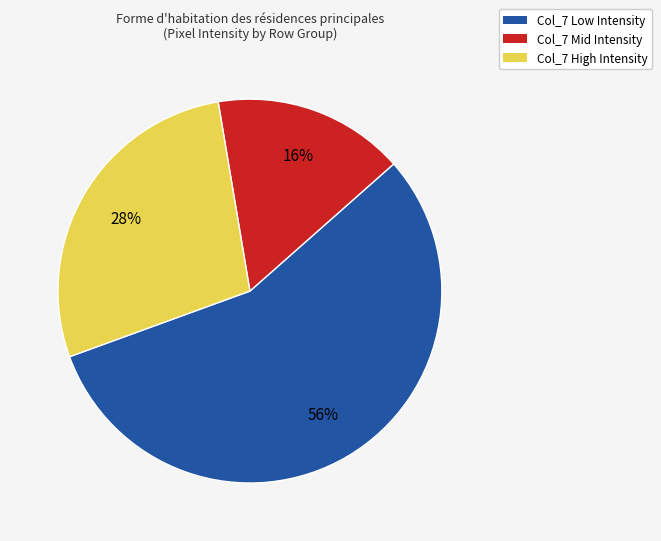

Is the sum of Col_7 Low Intensity and Col_7 High Intensity greater than half?

Yes